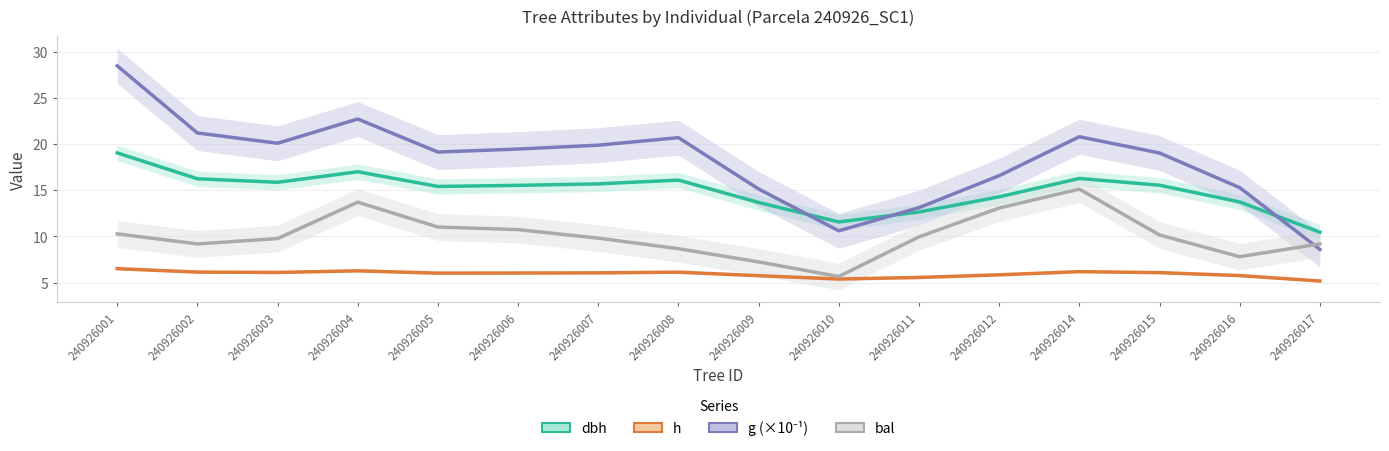

Is the value of dbh at 240926015 greater than the value of g (×10⁻¹) at 240926007?

No